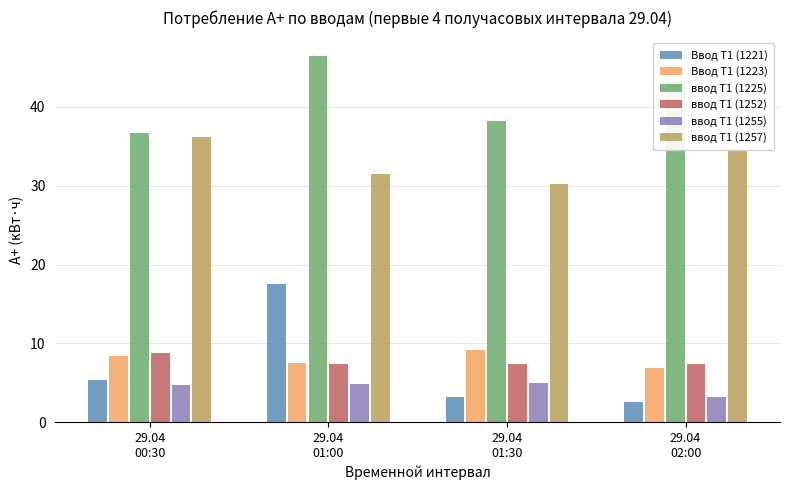

What is the difference between the maximum and minimum values in the Ввод Т1 (1221) series?

15.0